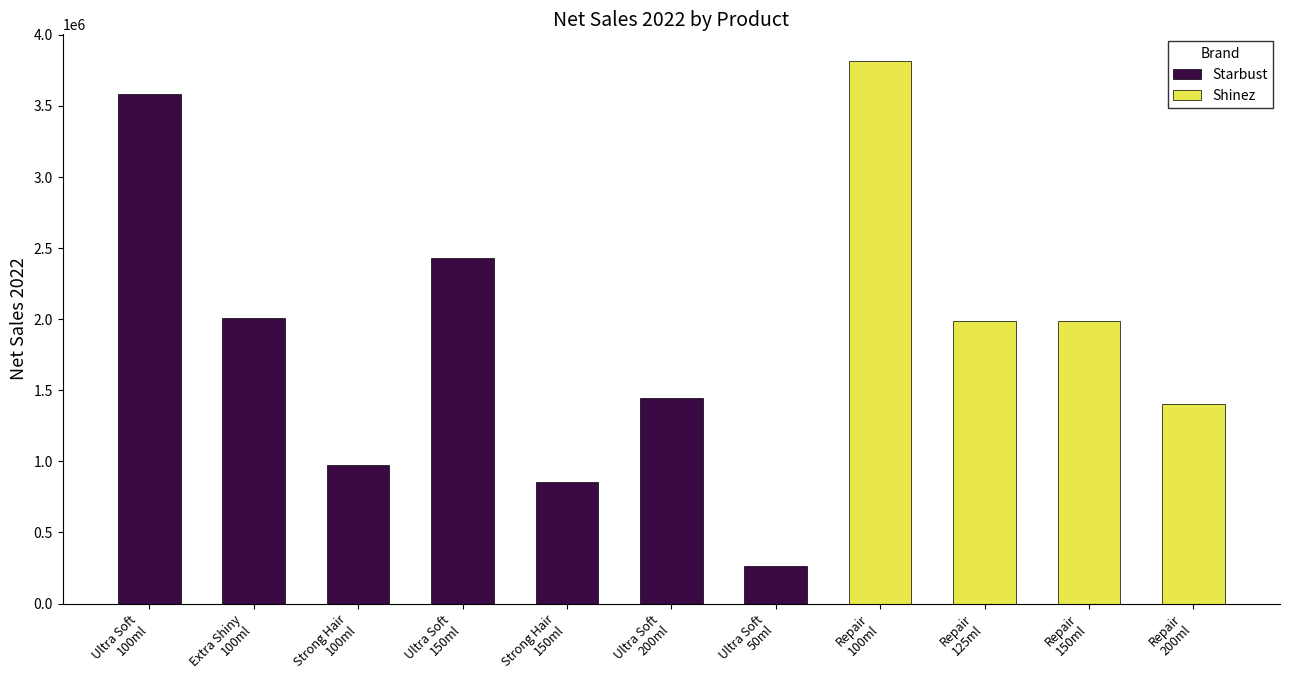

What is the change in value from Ultra Soft 100ml to Ultra Soft 150ml?

-1156347.3